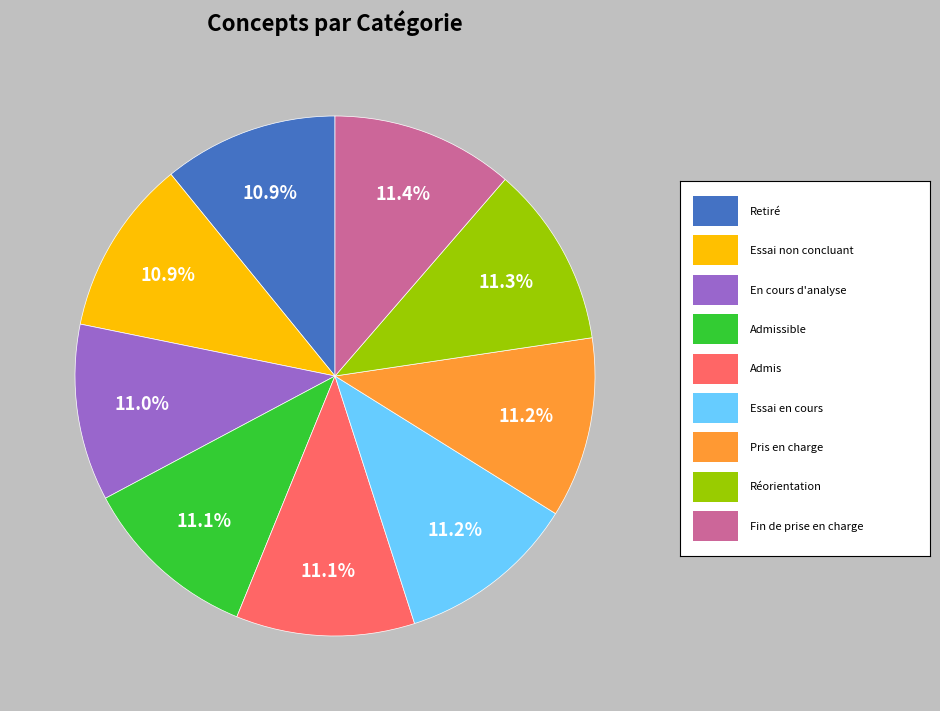

Is there a majority slice in this chart?

No